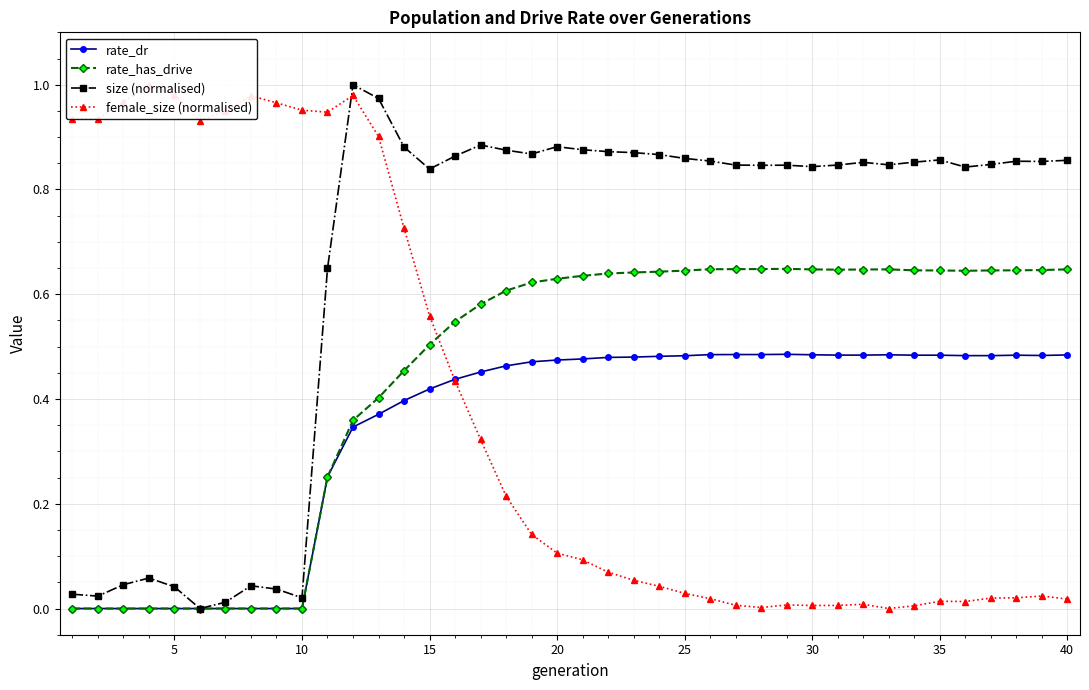

Is it true that rate_dr equals 0.0 at 5?

True